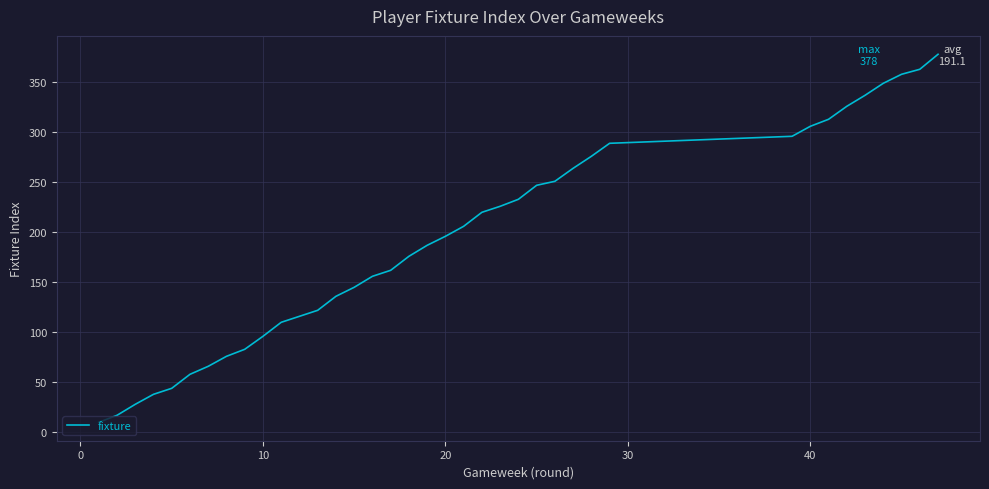

Reading left to right, extract all data points from this chart.

10	17	28	38	44	58	66	76	83	96	110	116	122	136	145	156	162	176	187	196	206	220	226	233	247	251	264	276	289	296	306	313	326	337	349	358	363	378